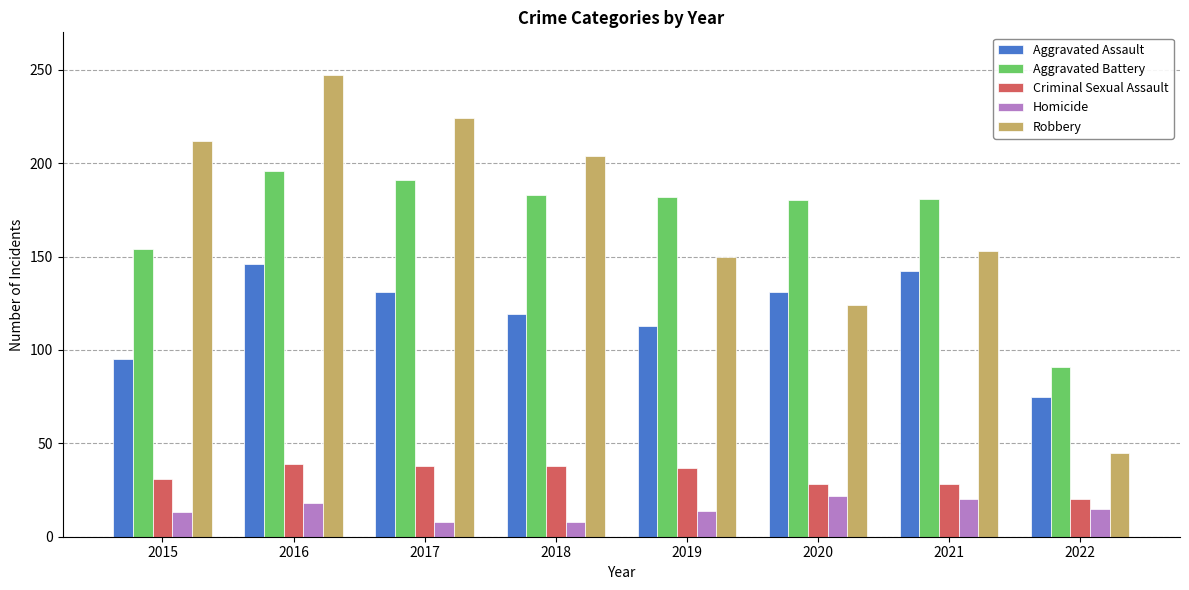

What is the minimum value for Homicide?

8